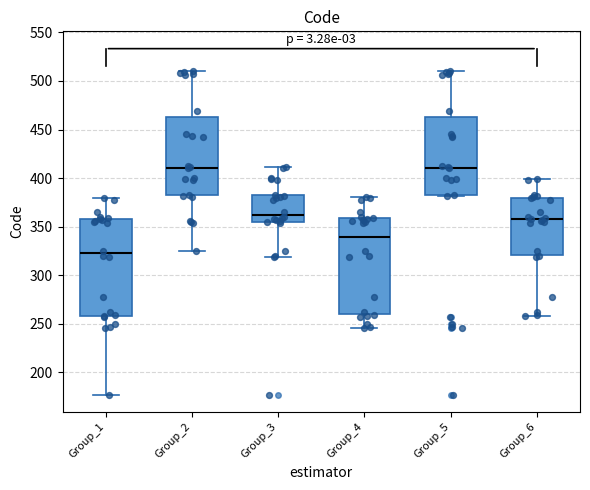

Reading left to right, transcribe this box plot: for each box, give where its median line is, the range the box spans, and where its two whiskers end, as read against the y-axis. The values are not printed on the chart, so give them approximately, as read against the axis.

Group_1: median 325, box 260 to 360, whiskers 175 to 380
Group_2: median 410, box 380 to 465, whiskers 325 to 510
Group_3: median 365, box 355 to 385, whiskers 320 to 410
Group_4: median 340, box 260 to 360, whiskers 245 to 380
Group_5: median 410, box 380 to 465, whiskers 380 to 510
Group_6: median 360, box 320 to 380, whiskers 260 to 400